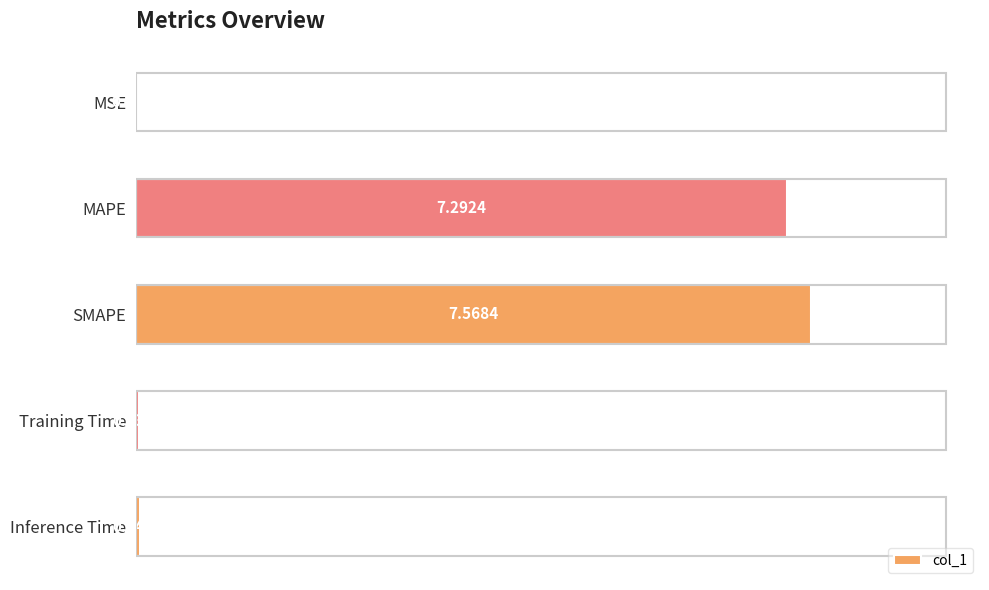

What is the sum of the values at Inference Time and SMAPE?

7.6